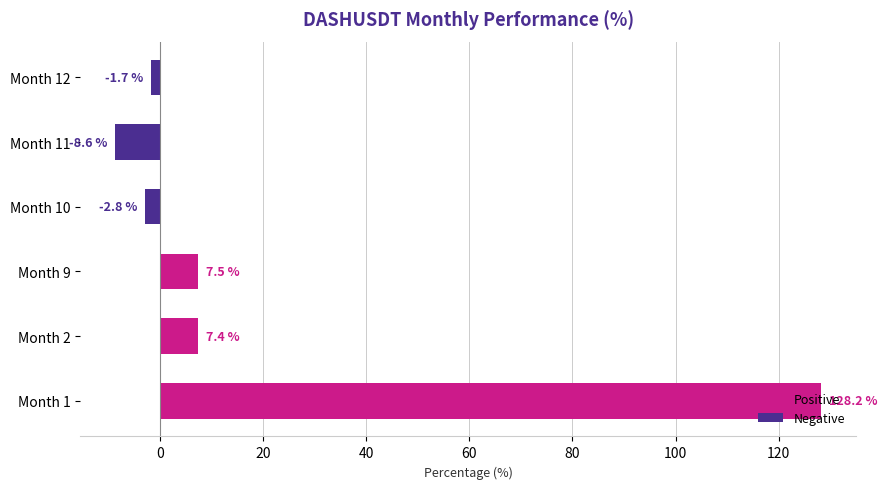

Rank the categories by value from lowest to highest.

Month 11, Month 10, Month 12, Month 2, Month 9, Month 1